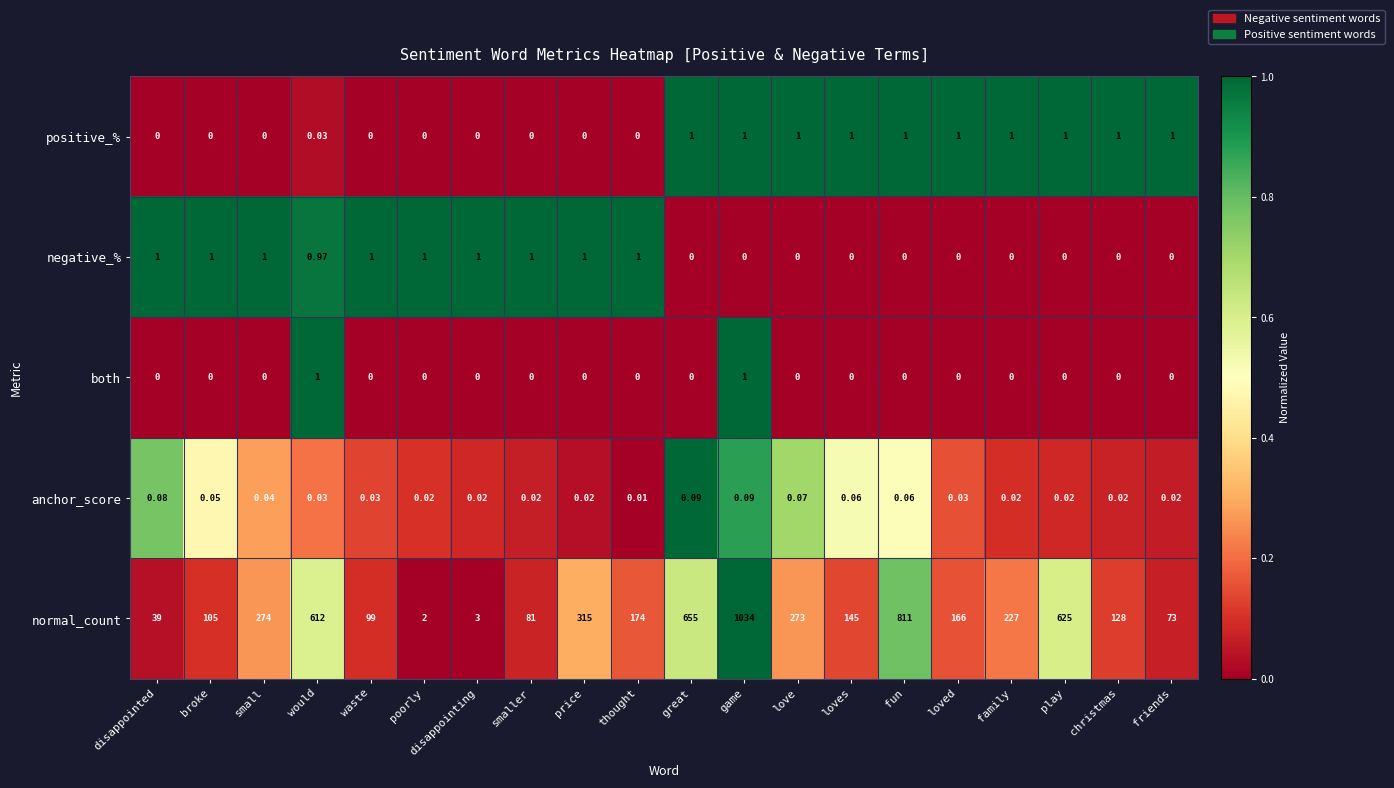

Which series has the largest total across all categories?

normal_count